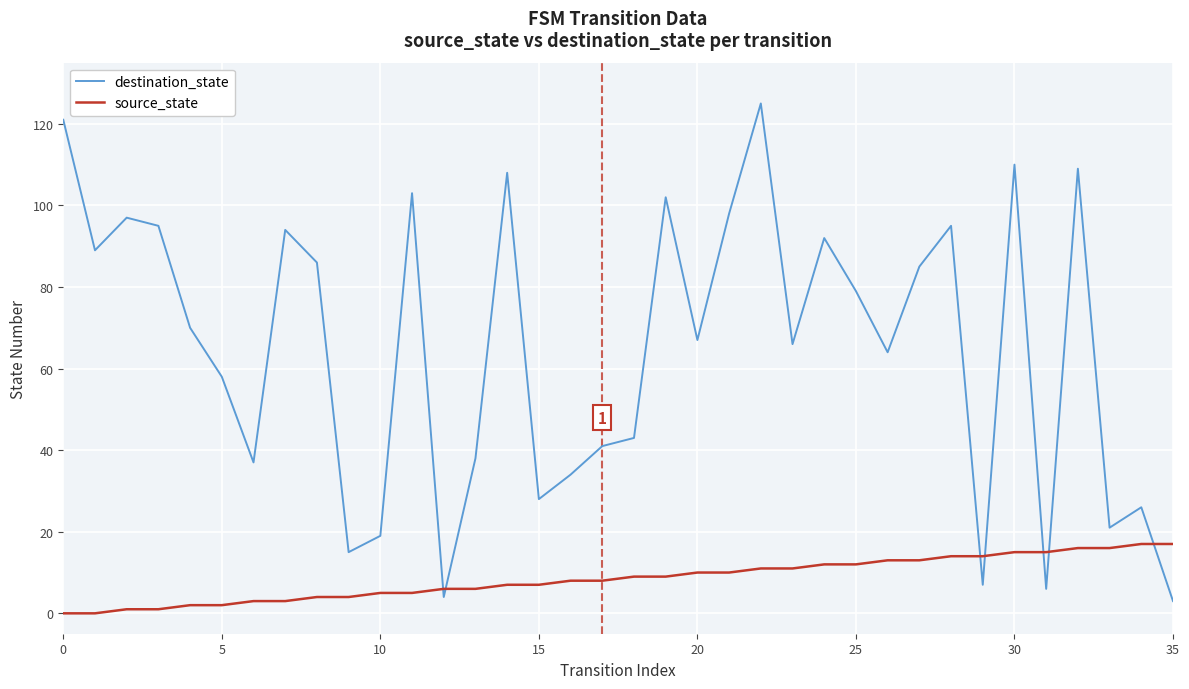

Which series has the largest range (max minus min)?

destination_state